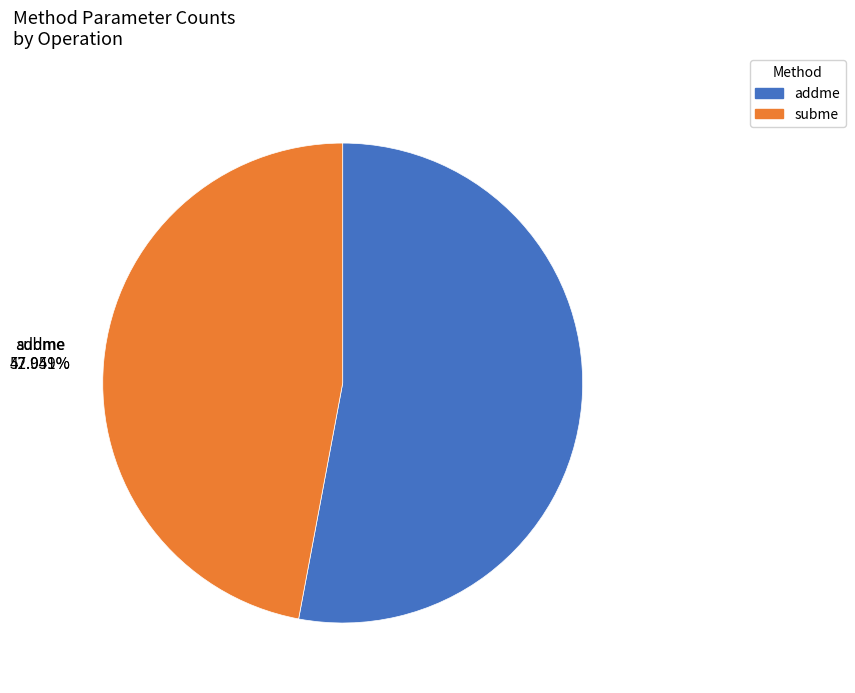

What percentage is NOT represented by subme?

52.9%